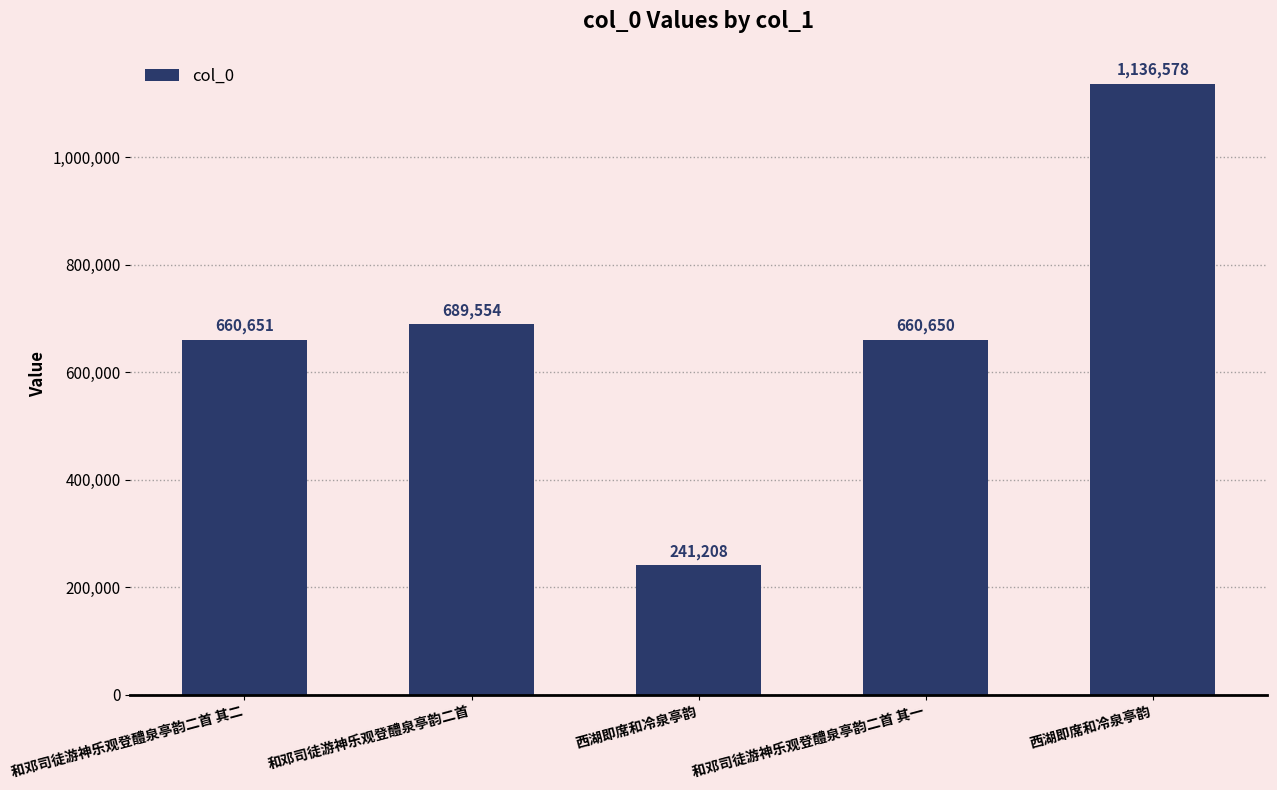

Reading left to right, transcribe all the data shown in this chart.

660651	689554	241208	660650	1136578